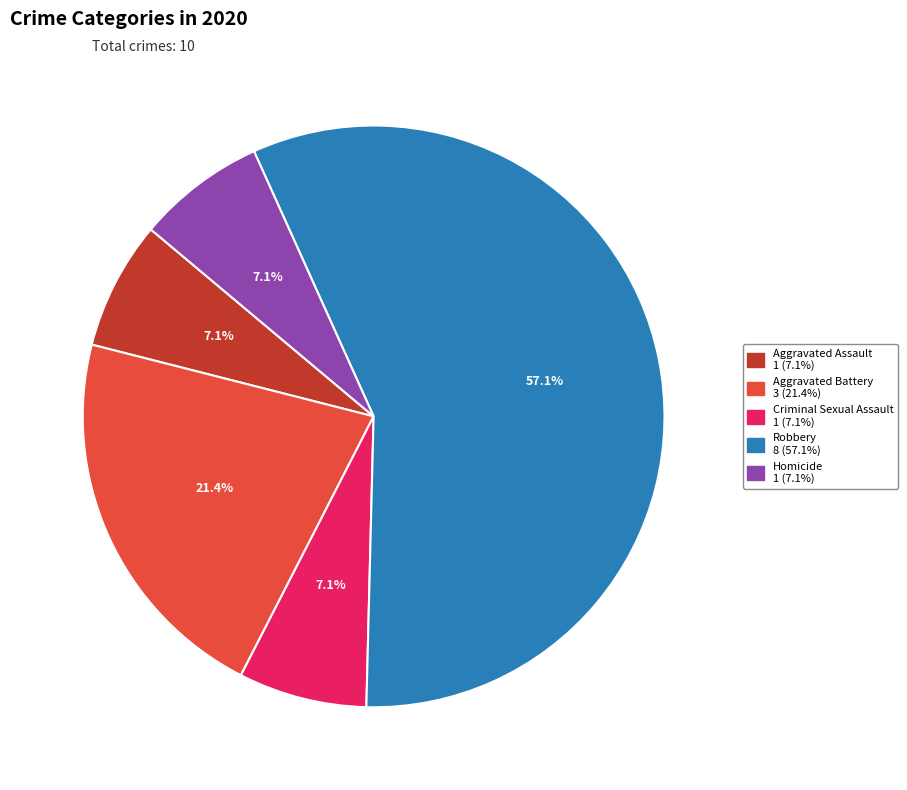

How much of the chart is everything except Homicide?

92.9%